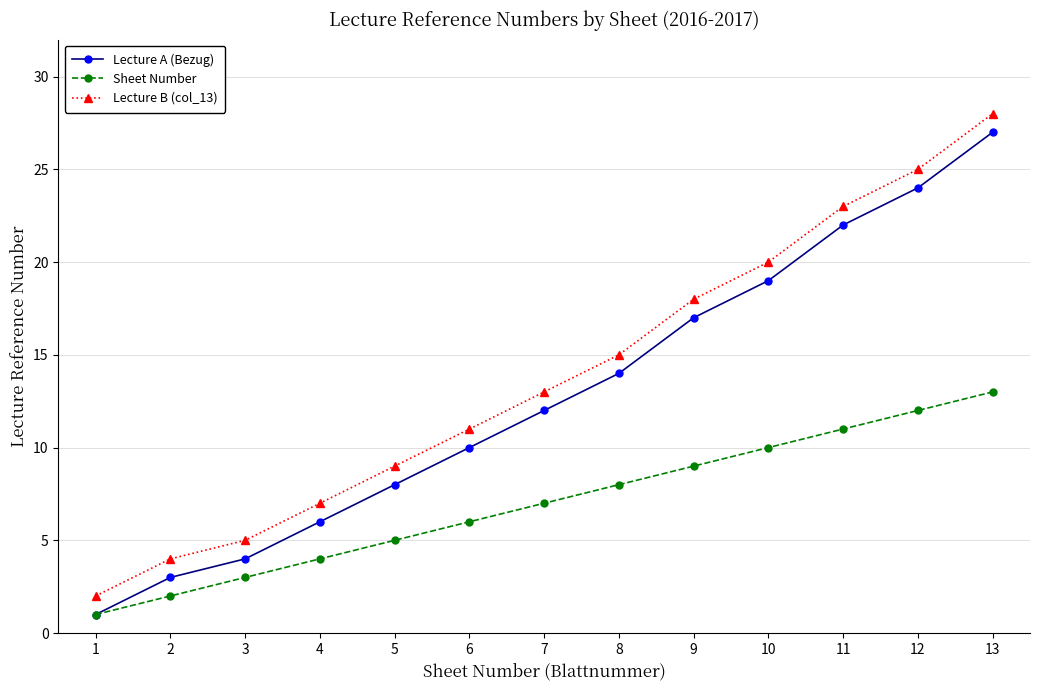

How many distinct data groups are displayed?

3